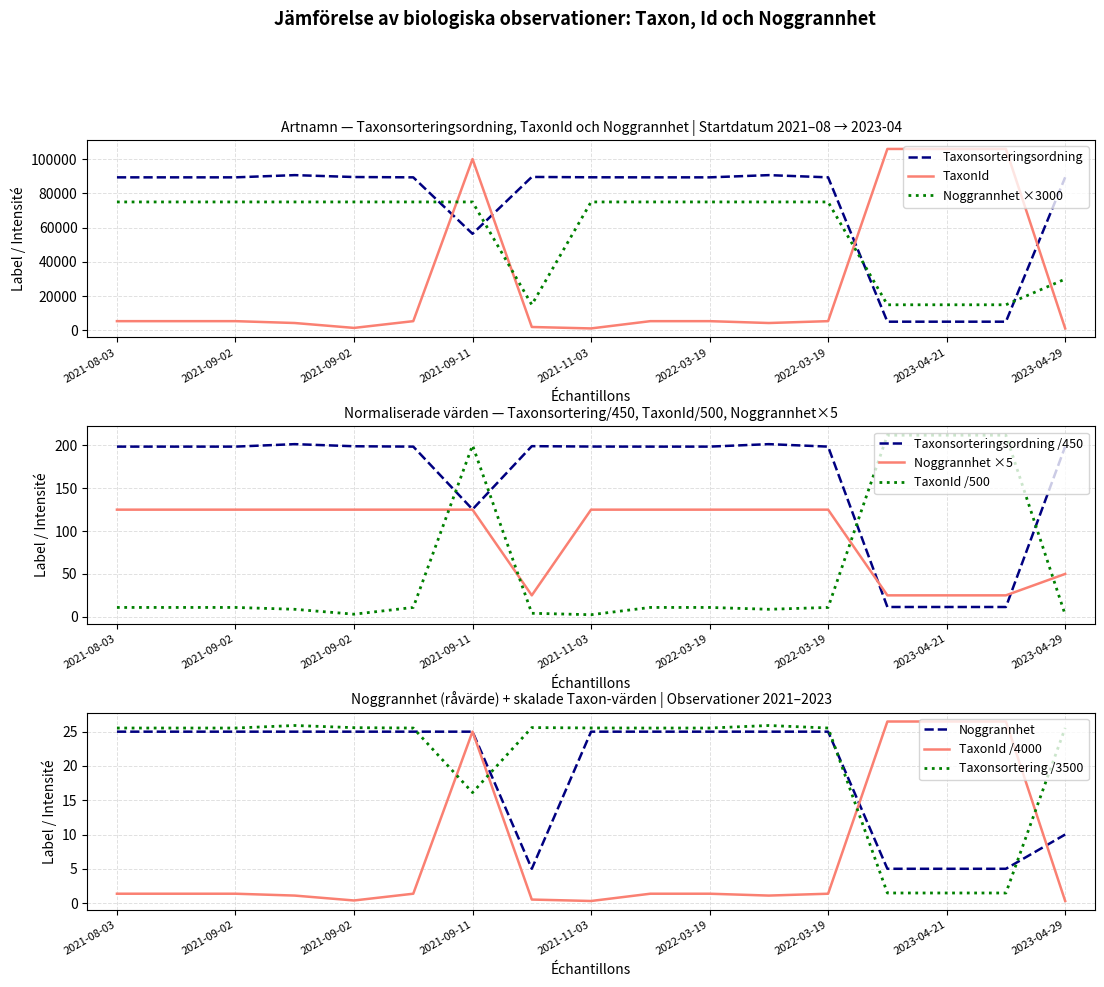

Where is the first local maximum for TaxonId?

2021-09-11